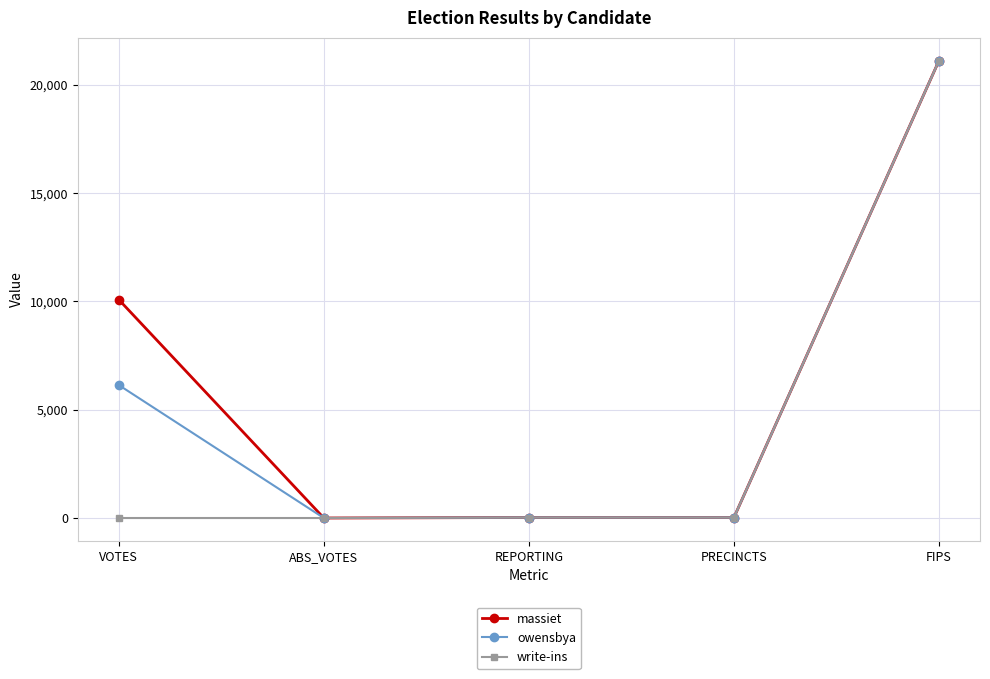

At which label is owensbya closest to 10555?

VOTES